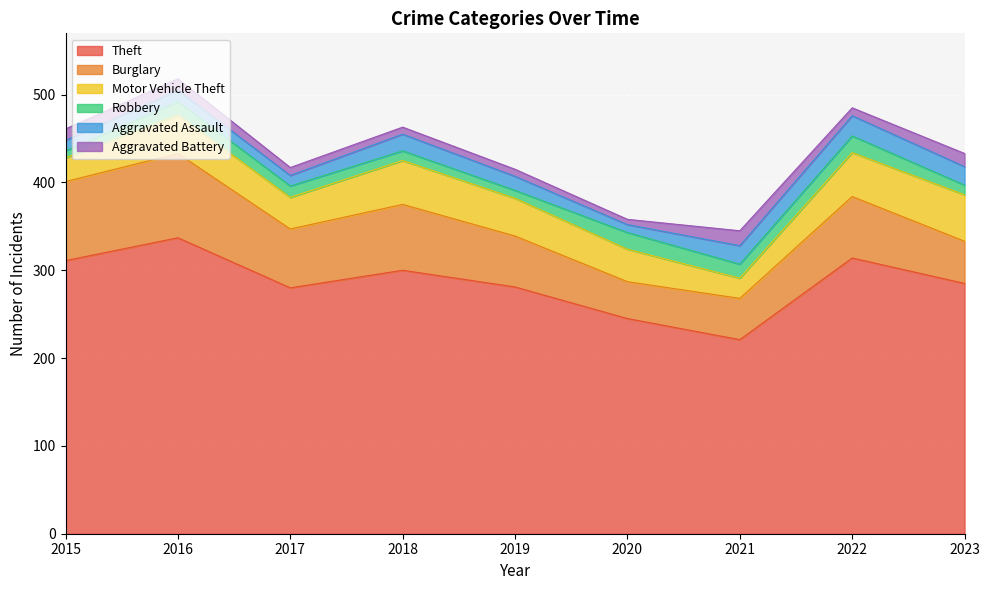

At which category does Burglary reach its first local valley?

2017